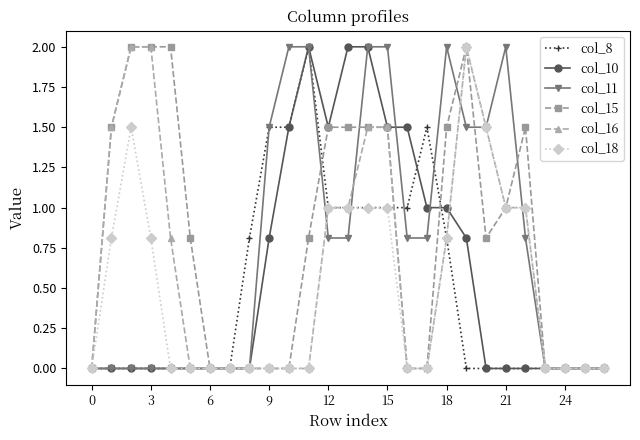

Reading left to right, list all the values displayed in this chart.

col_8: 0.0	0.0	0.0	0.0	0.0	0.0	0.0	0.0	0.8	1.5	1.5	2.0	1.0	1.0	1.0	1.0	1.0	1.5	0.8	0.0	0.0	0.0	0.0	0.0	0.0	0.0	0.0
col_10: 0.0	0.0	0.0	0.0	0.0	0.0	0.0	0.0	0.0	0.8	1.5	2.0	1.5	2.0	2.0	1.5	1.5	1.0	1.0	0.8	0.0	0.0	0.0	0.0	0.0	0.0	0.0
col_11: 0.0	0.0	0.0	0.0	0.0	0.0	0.0	0.0	0.0	1.5	2.0	2.0	0.8	0.8	2.0	2.0	0.8	0.8	2.0	1.5	1.5	2.0	0.8	0.0	0.0	0.0	0.0
col_15: 0.0	1.5	2.0	2.0	2.0	0.8	0.0	0.0	0.0	0.0	0.0	0.8	1.5	1.5	1.5	1.5	0.0	0.0	1.5	2.0	0.8	1.0	1.5	0.0	0.0	0.0	0.0
col_16: 0.0	1.5	2.0	2.0	0.8	0.0	0.0	0.0	0.0	0.0	0.0	0.0	1.0	1.0	1.5	1.5	0.0	0.0	0.8	2.0	1.5	1.0	1.0	0.0	0.0	0.0	0.0
col_18: 0.0	0.8	1.5	0.8	0.0	0.0	0.0	0.0	0.0	0.0	0.0	0.0	1.0	1.0	1.0	1.0	0.0	0.0	0.8	2.0	1.5	1.0	1.0	0.0	0.0	0.0	0.0